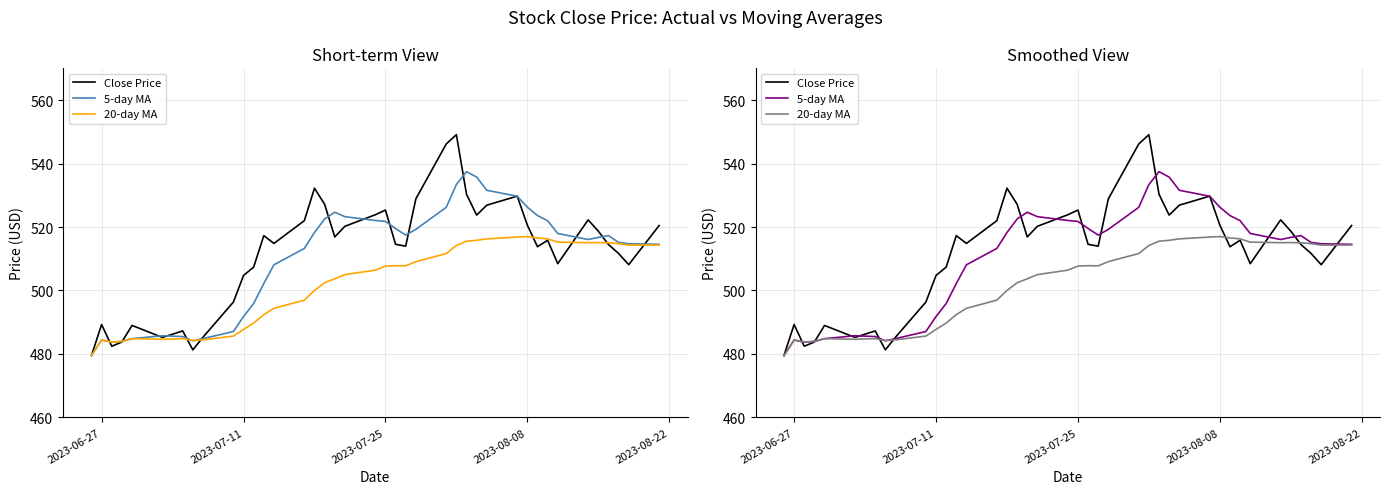

What is the difference between the maximum and minimum values in the 5-day MA series?

57.9